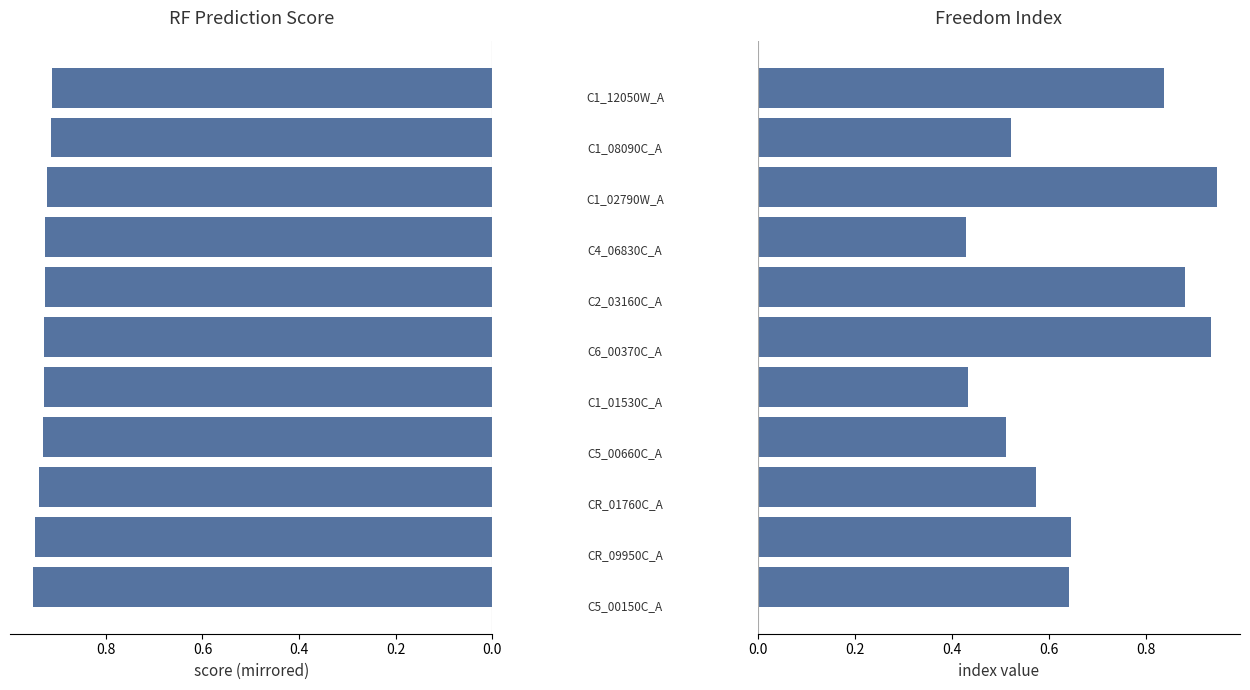

How many categories are shown in the chart?

11